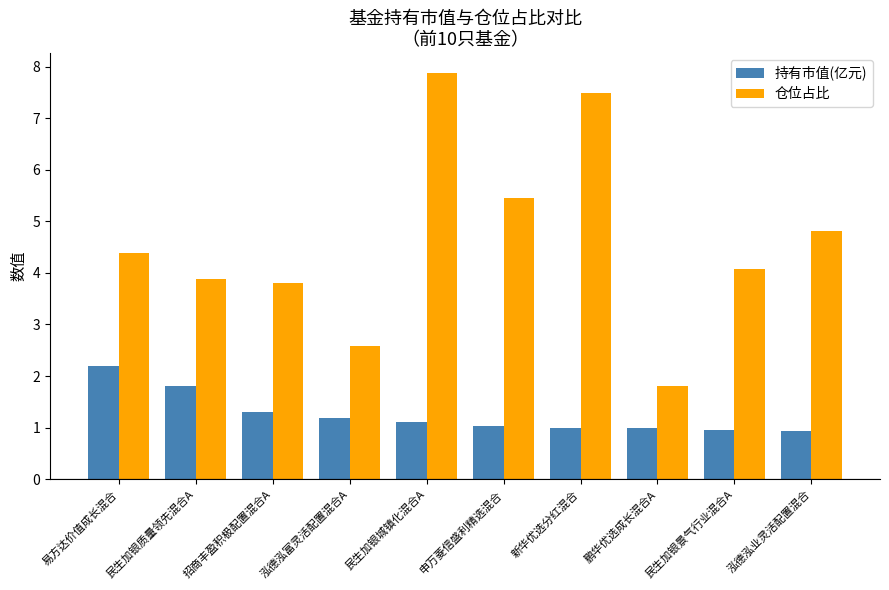

What is the difference between the 持有市值(亿元) values at 招商丰盈积极配置混合A and 泓德泓富灵活配置混合A?

0.1